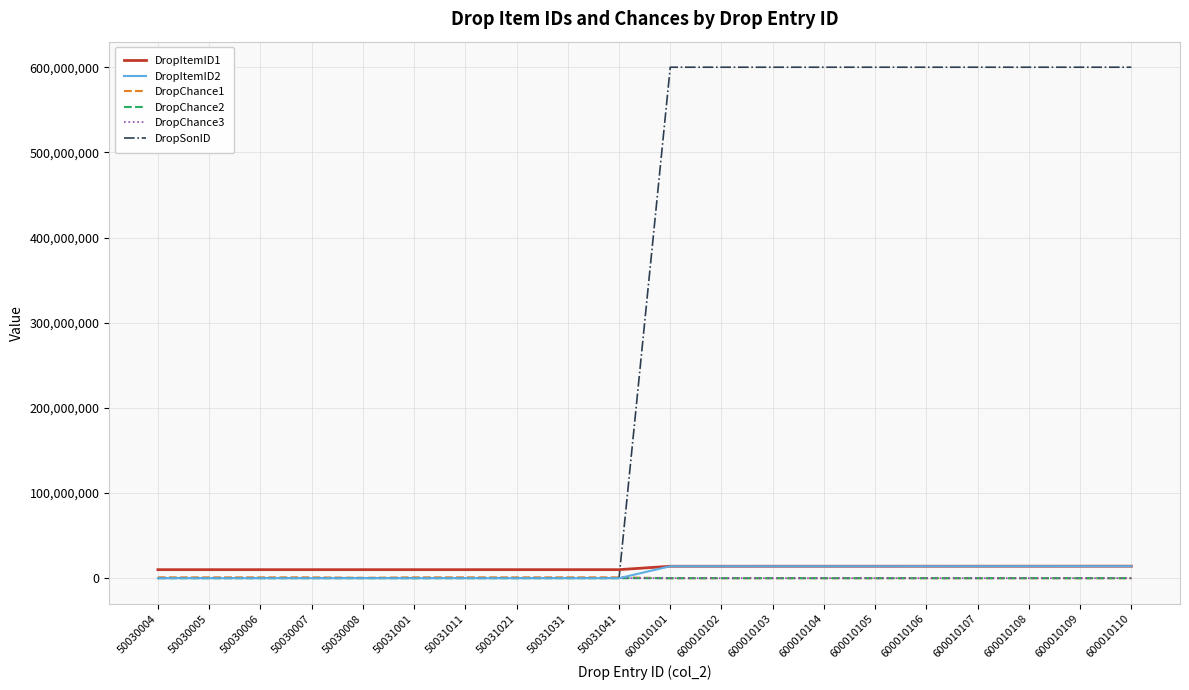

Is this an area chart (filled region under the line)?

No